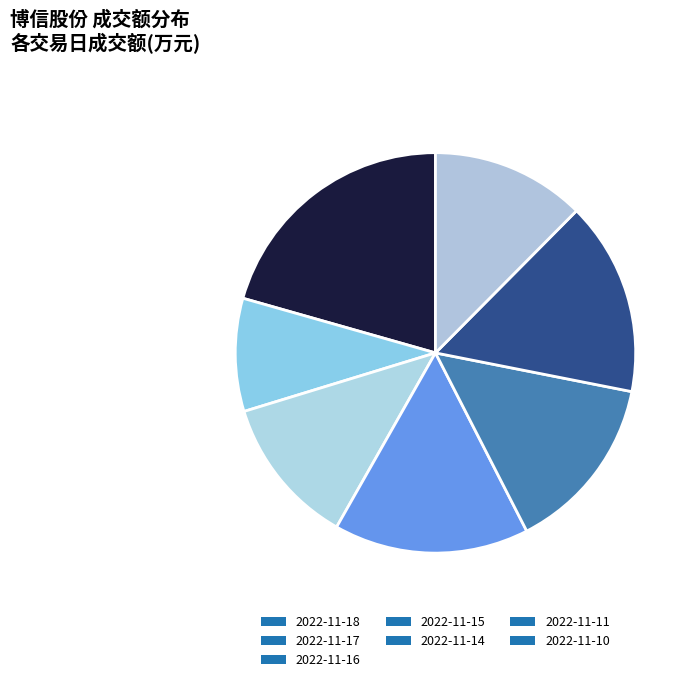

How many segments does this pie chart have?

7